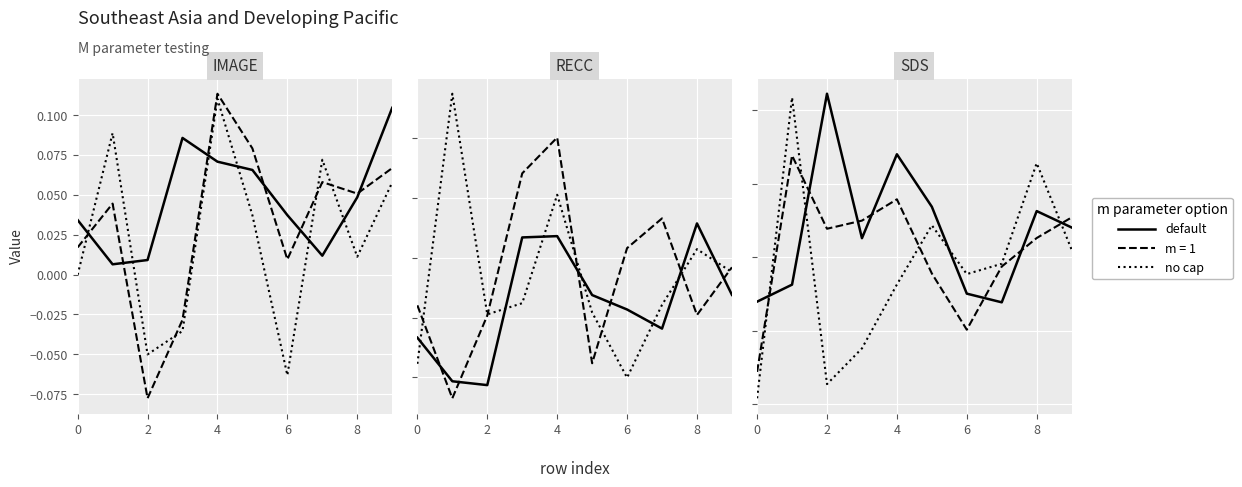

Is it true that default equals 0.0 at 9?

True